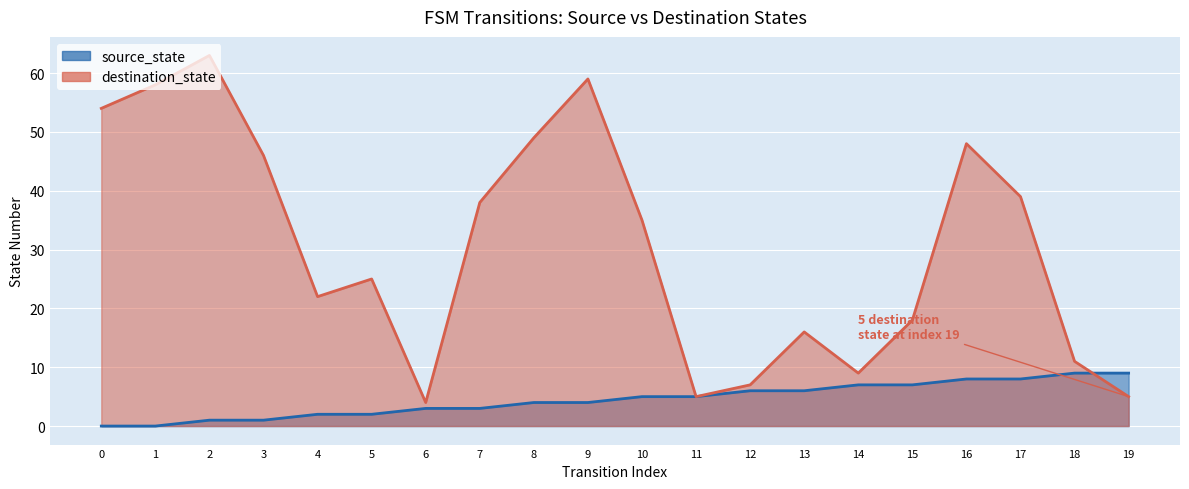

At how many categories does at least one series exceed 5?

18